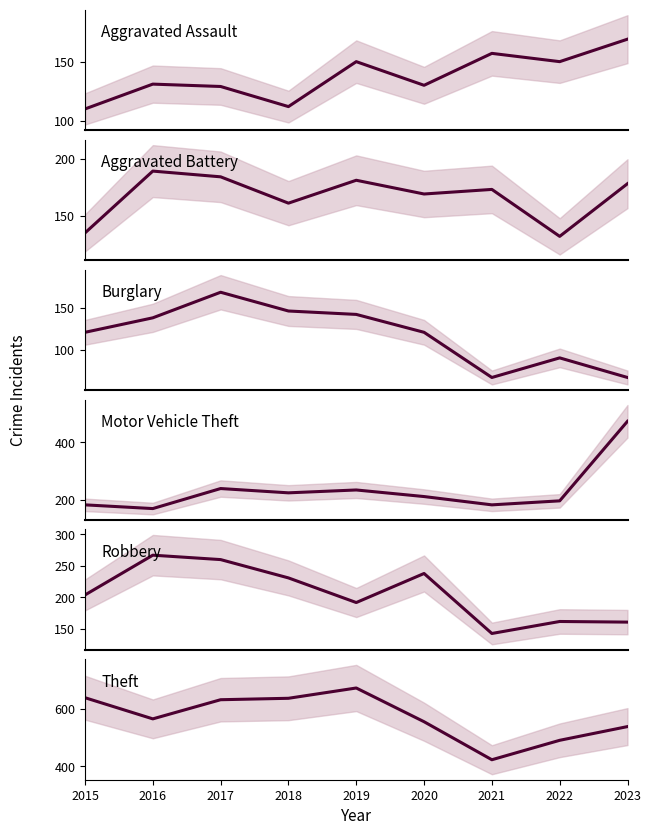

Reading right to left, transcribe all the data shown in this chart.

Aggravated Assault: 169	150	157	130	150	112	129	131	110
Aggravated Battery: 178	132	173	169	181	161	184	189	135
Burglary: 68	91	68	121	142	146	168	138	121
Motor Vehicle Theft: 474	196	182	211	234	224	239	169	182
Robbery: 161	162	143	238	192	231	260	267	204
Theft: 539	491	423	556	674	638	633	566	640